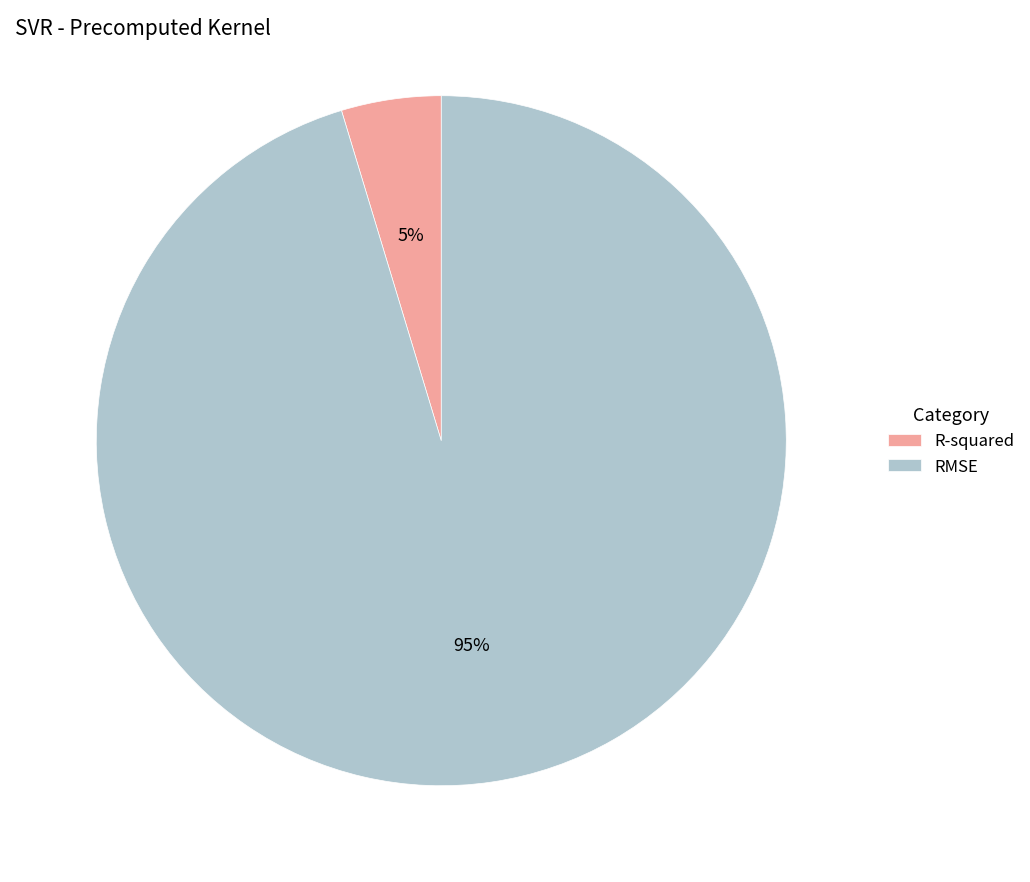

Between R-squared and RMSE, which is larger?

RMSE